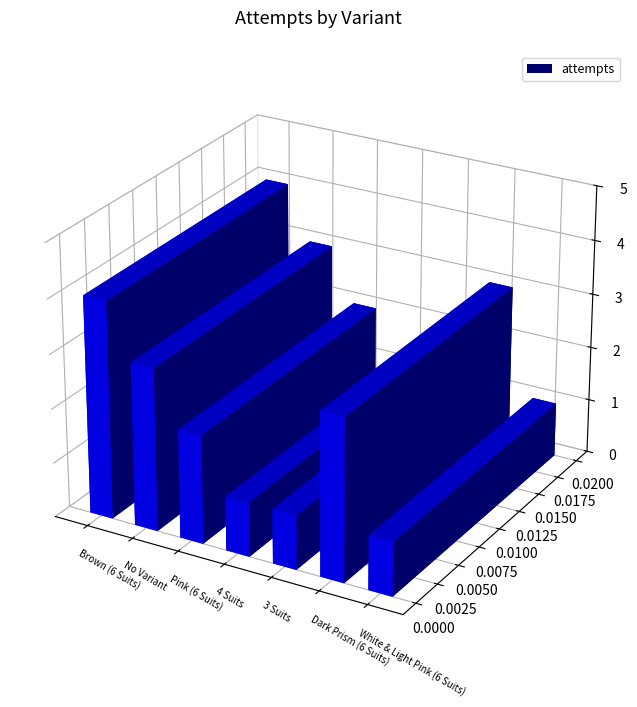

Are the bars horizontal?

No